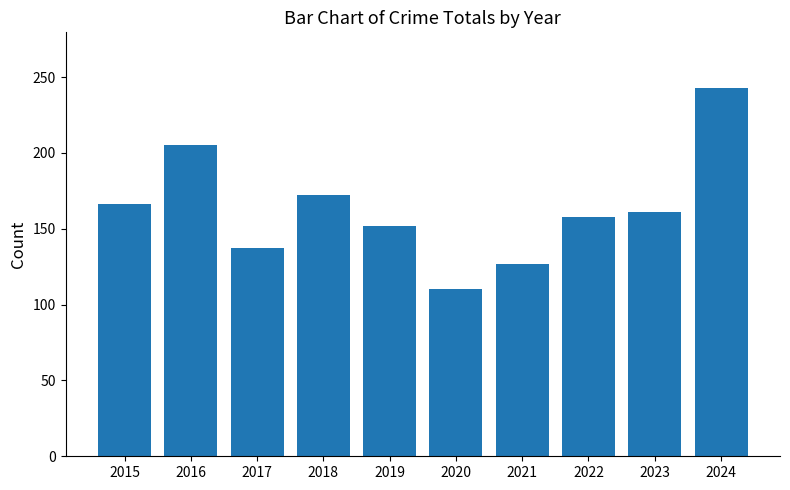

Reading left to right, extract all data points from this chart.

166	205	137	172	152	110	127	158	161	243